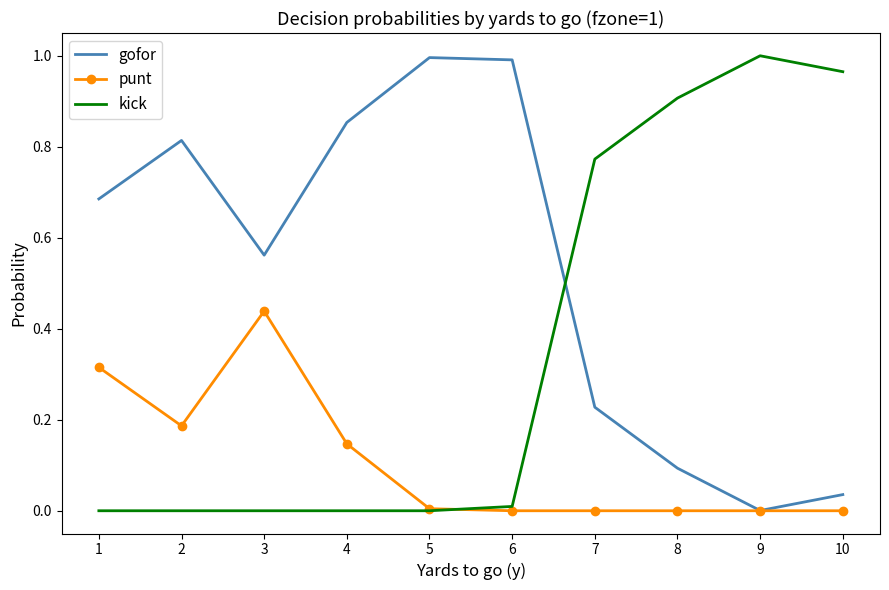

Rank the series by their average value, from highest to lowest.

gofor, kick, punt